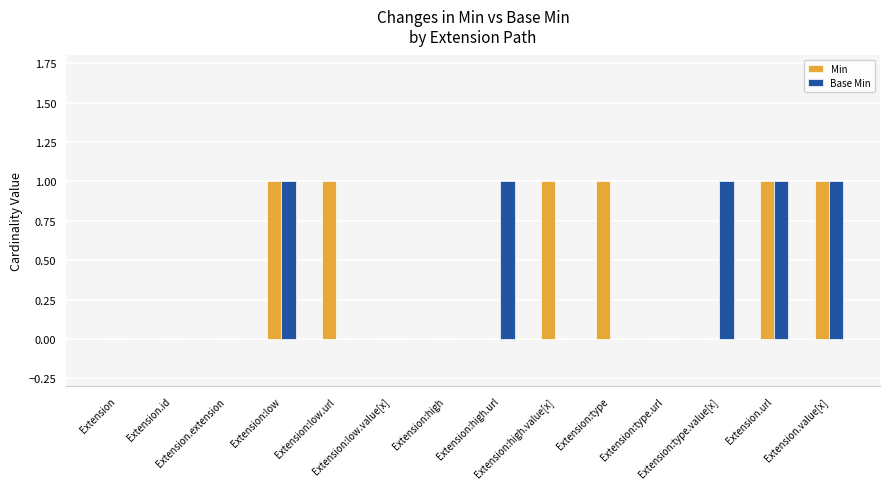

What is the sum of all Min values?

6